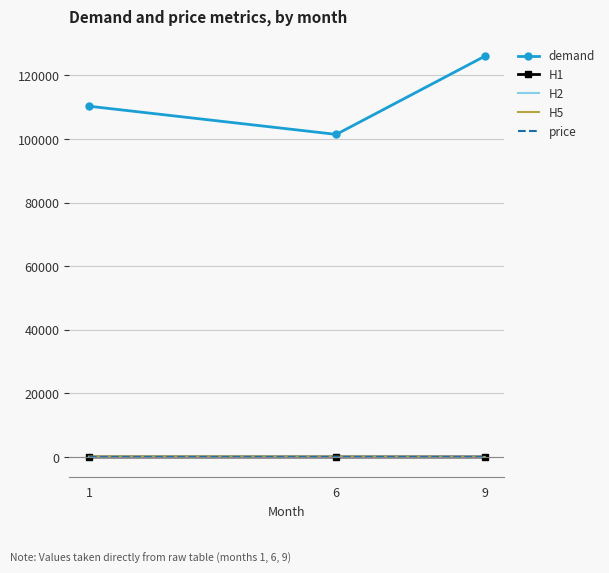

Reading left to right, list all the values displayed in this chart.

demand: 1=110314.0	6=101450.0	9=126000.0
H1: 1=25.3	6=27.8	9=30.0
H2: 1=25.3	6=27.8	9=30.0
H5: 1=141.0	6=86.0	9=31.0
price: 1=0.4	6=0.4	9=0.4